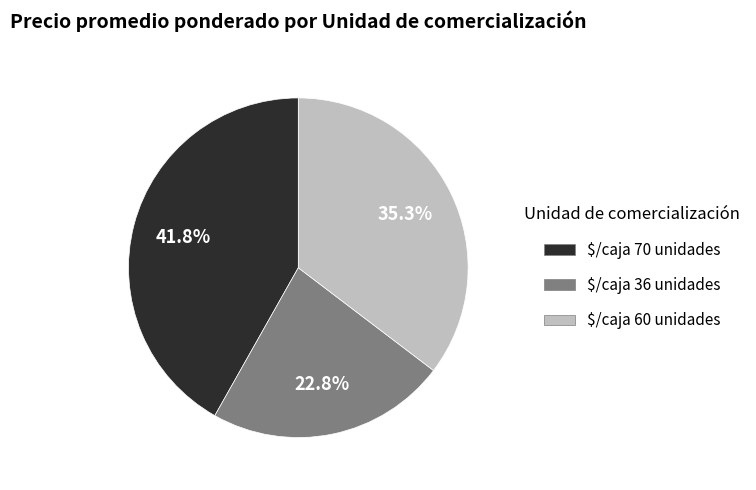

Does $/caja 70 unidades represent more than half of the total?

No